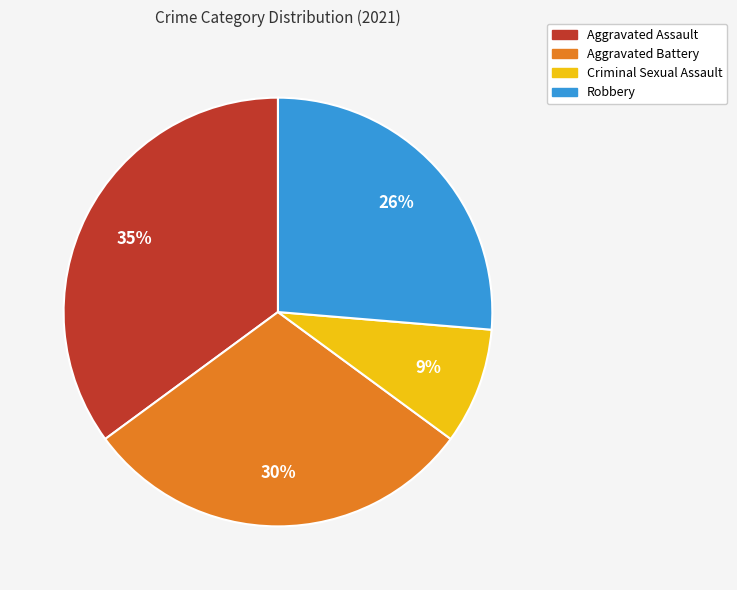

True or false: Aggravated Battery accounts for 30% of the total.

True